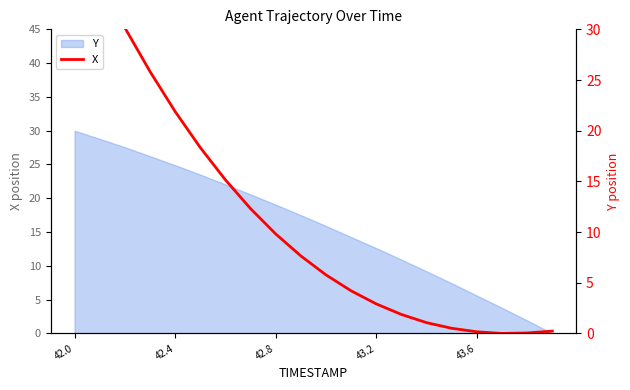

Which label corresponds to the largest value in the chart?

42.0